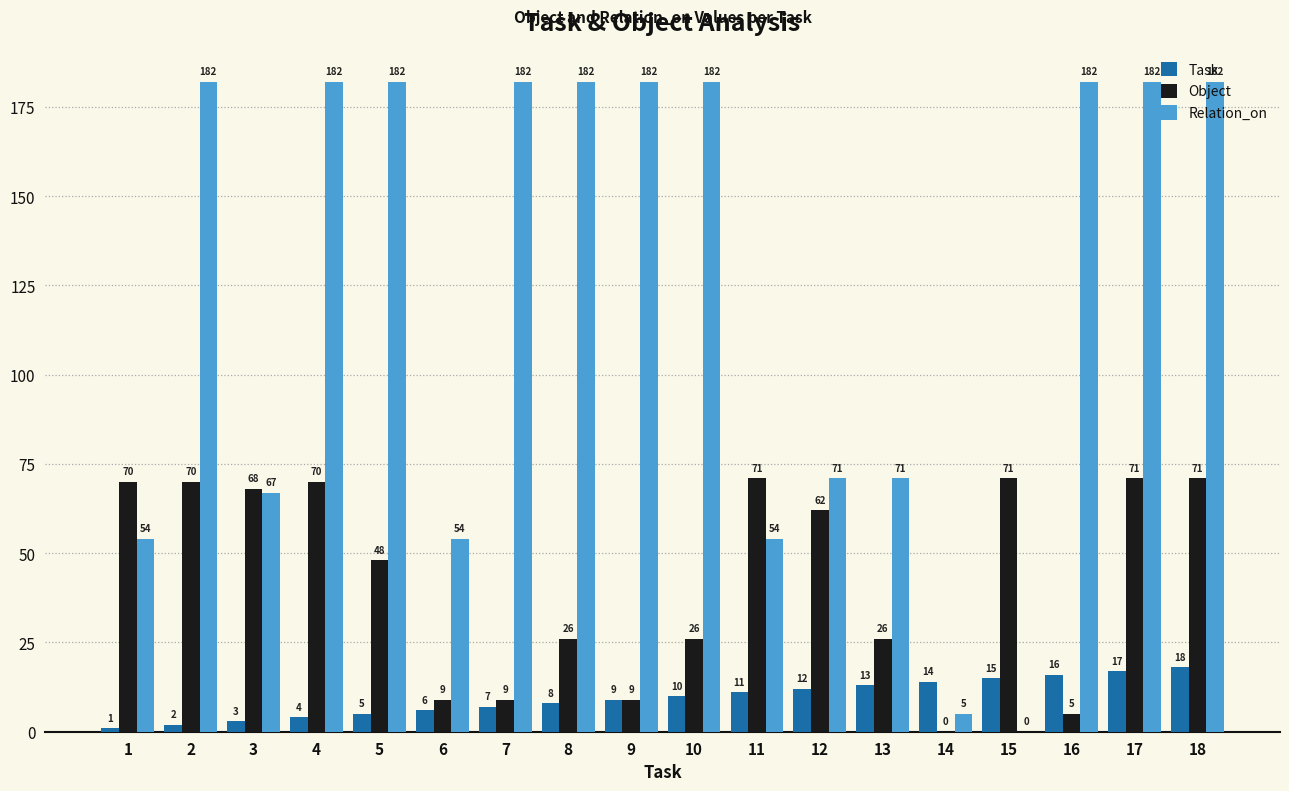

Which series changed the most between 3 and 18?

Relation_on